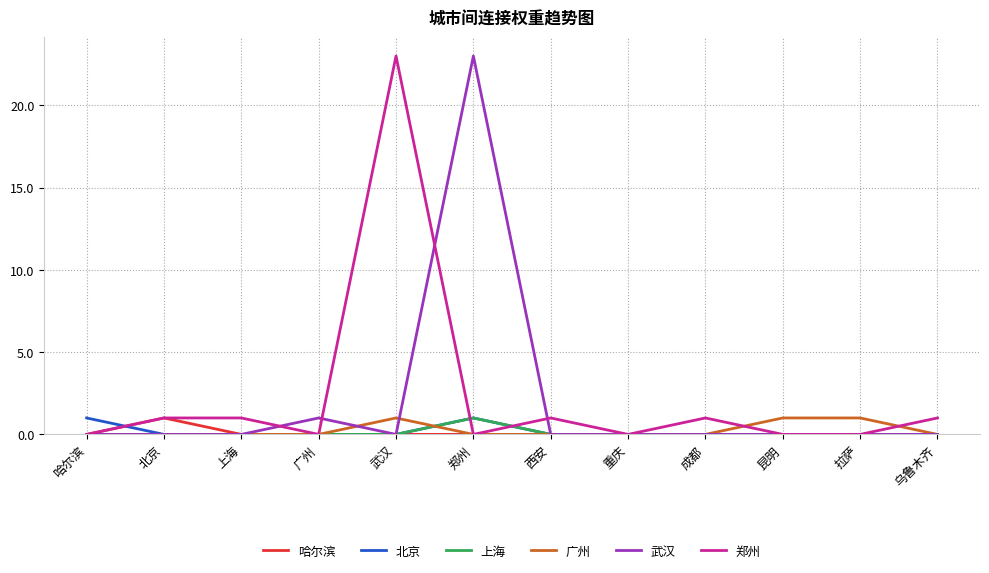

True or false: 郑州 has a value of 13 at 郑州.

False